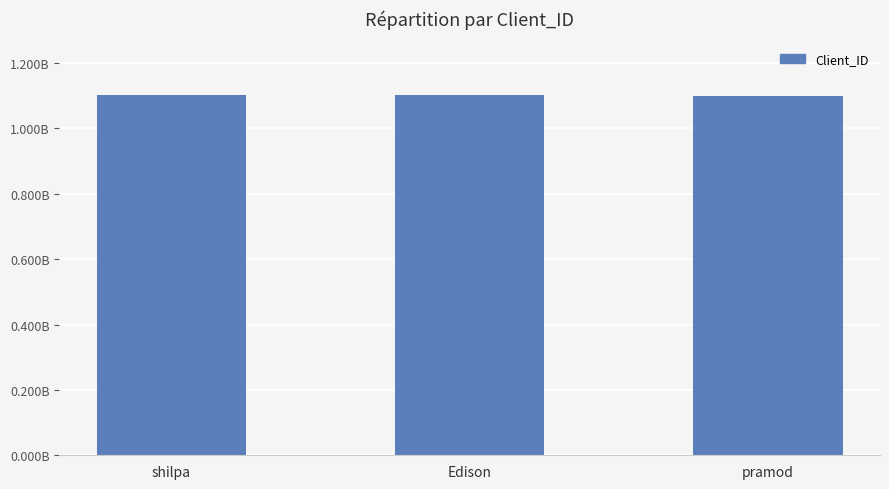

Does the chart contain any negative values?

No